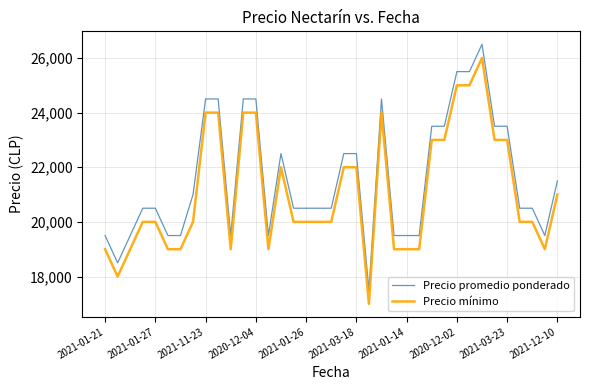

What is the highest value of the Precio mínimo series?

26000